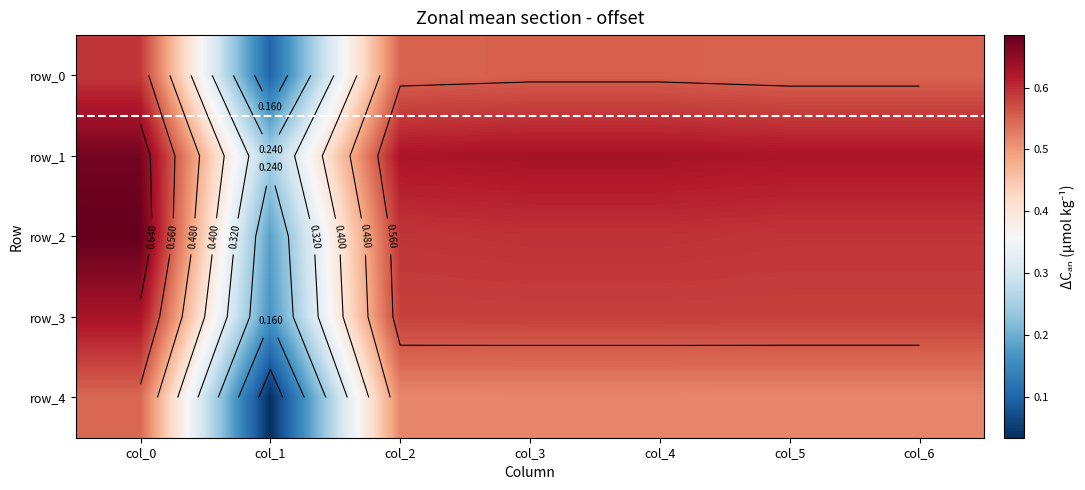

What is the difference between the maximum and minimum values in the row_0 series?

0.5